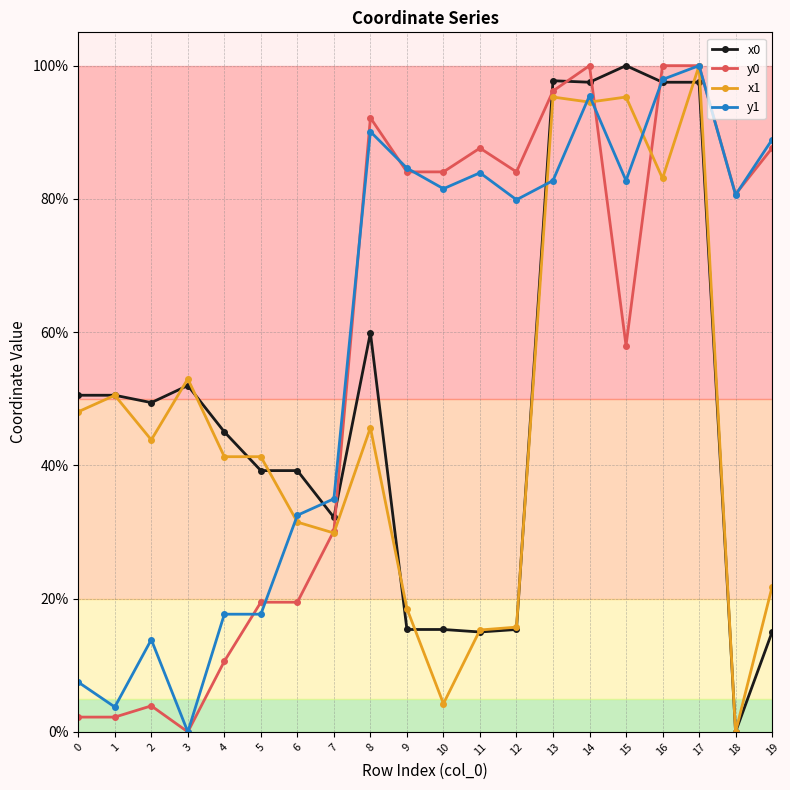

What is the sum of the x0 values at 16 and 13?

195.2